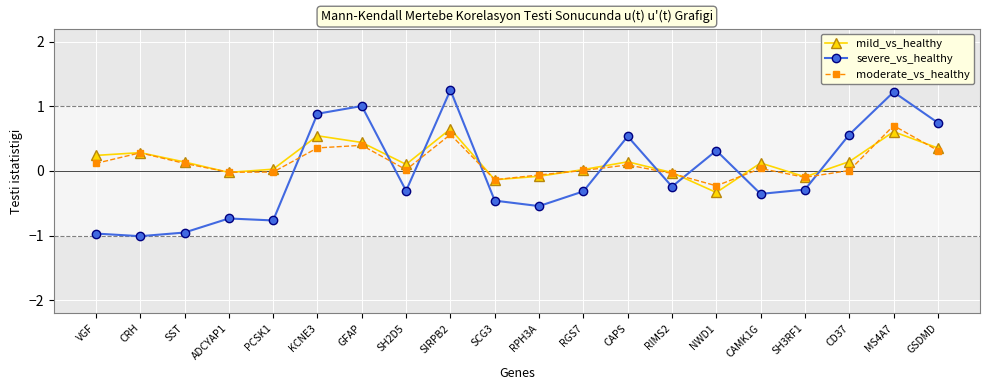

What are all the series names shown in the legend?

mild_vs_healthy, severe_vs_healthy, moderate_vs_healthy